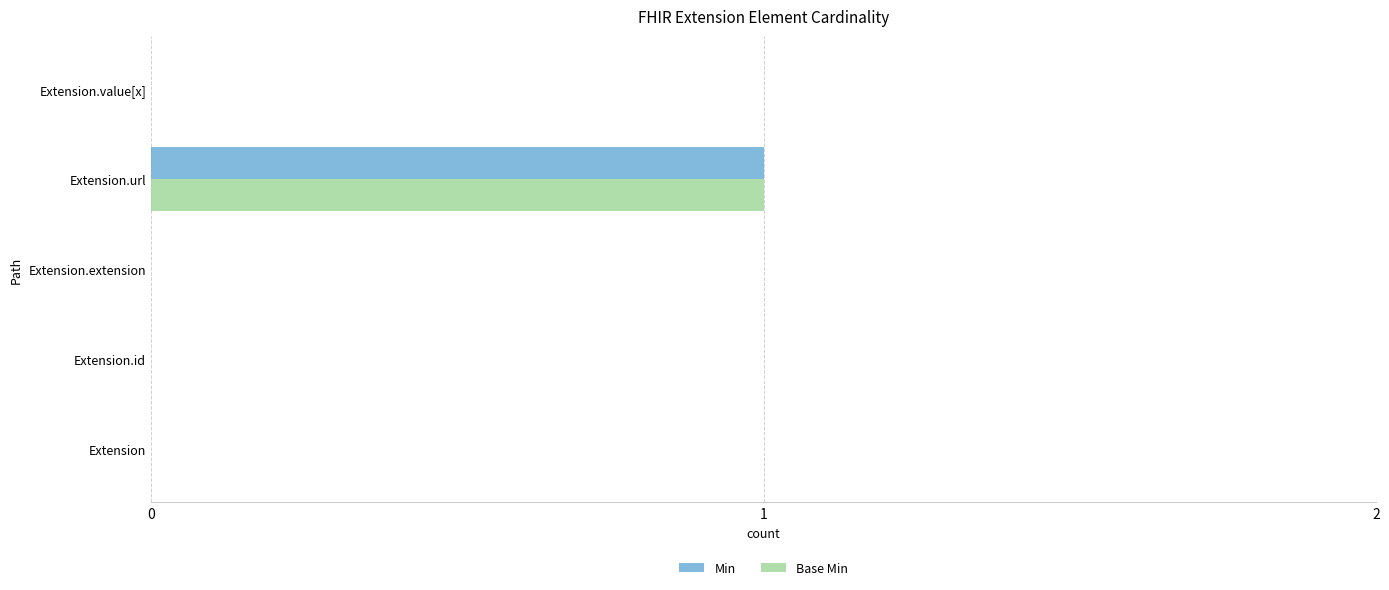

True or false: Min has a value of -1 at Extension.id.

False